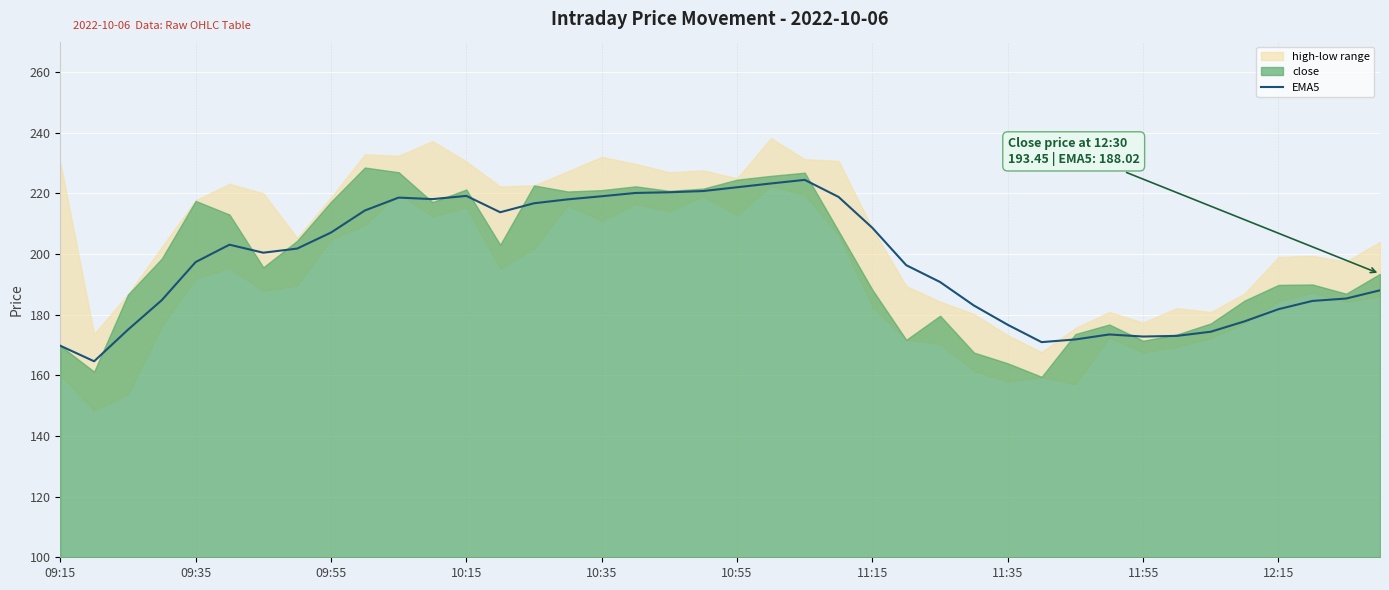

What is the minimum value for EMA5?

164.6